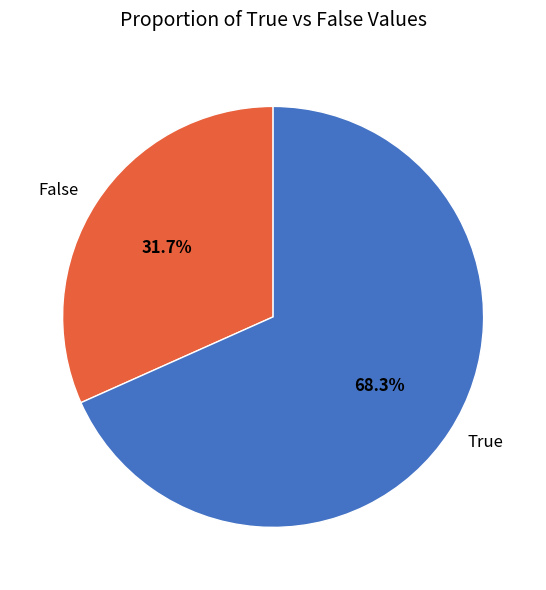

Which slice represents more than half of the pie?

True